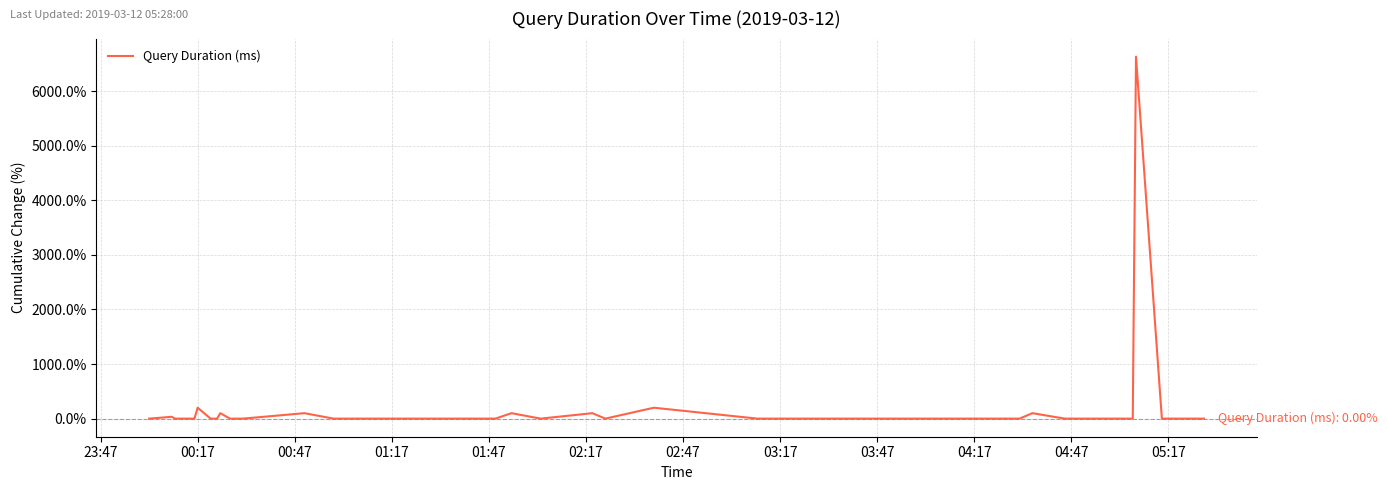

What is the difference between the maximum and minimum values?

6633.3